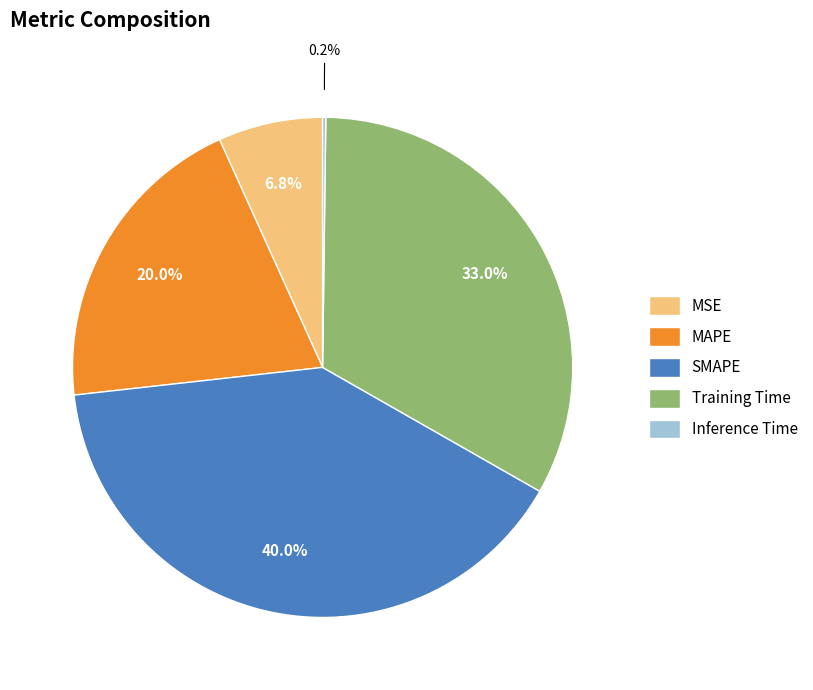

Which category has the biggest portion of the pie?

SMAPE